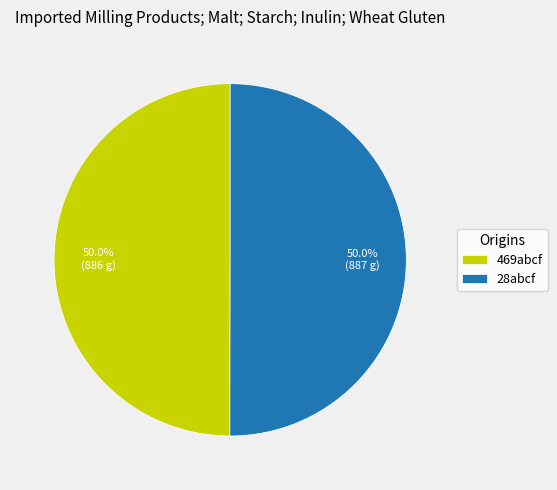

What percentage do 28abcf and 469abcf together represent?

100.0%